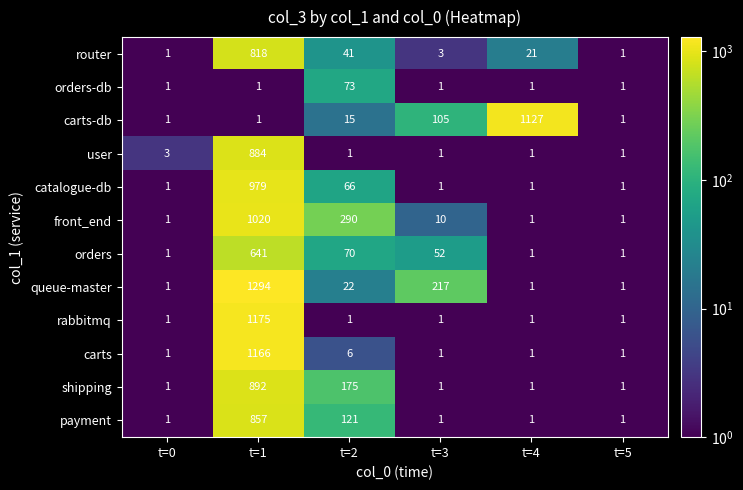

At which label does queue-master first exceed 22?

t=1